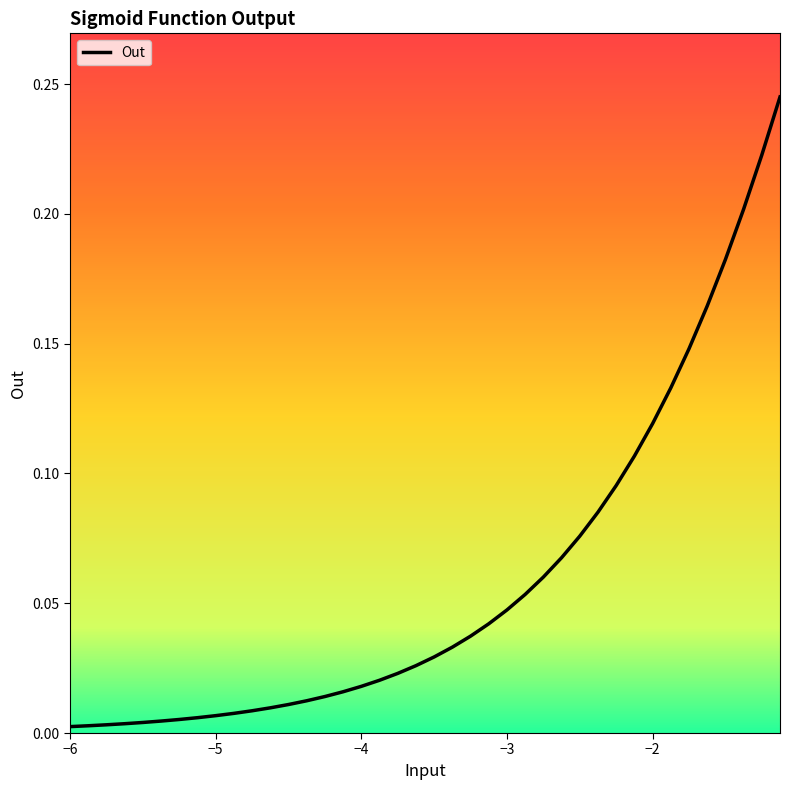

How many lines are shown in the chart?

1